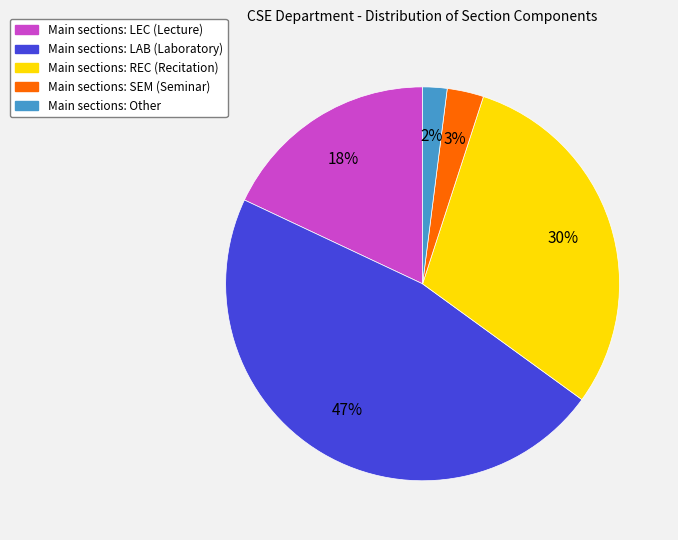

To the nearest percent, what is the difference between the largest and smallest slice percentages?

45%